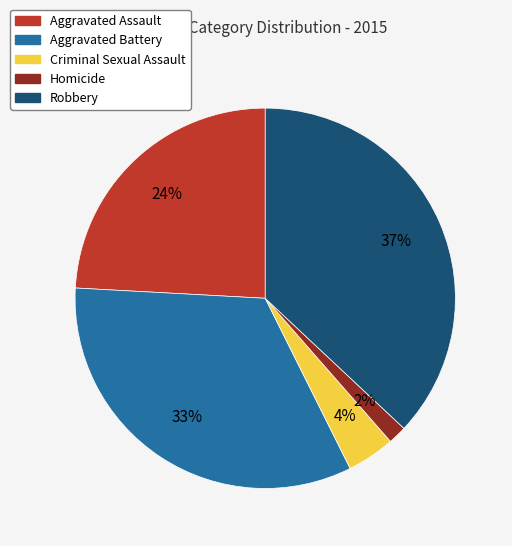

What percentage is the Aggravated Battery slice, to the nearest percent?

33%